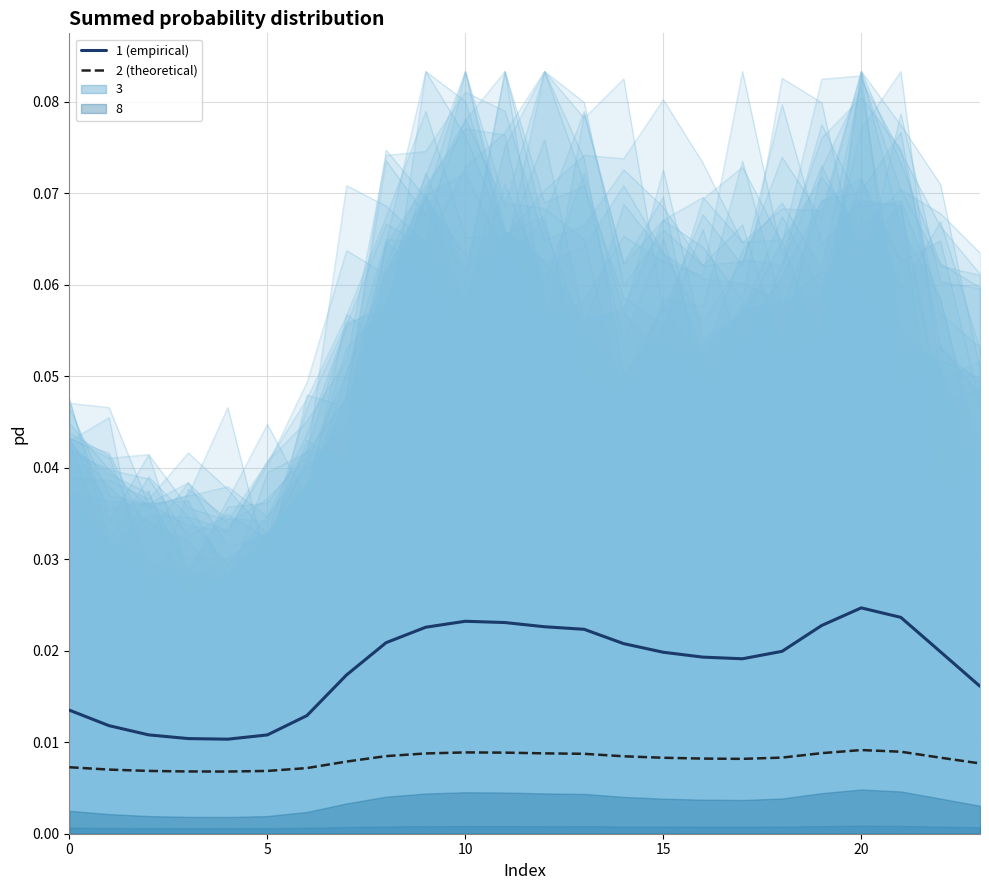

Which has a higher value, 13 or 12?

12